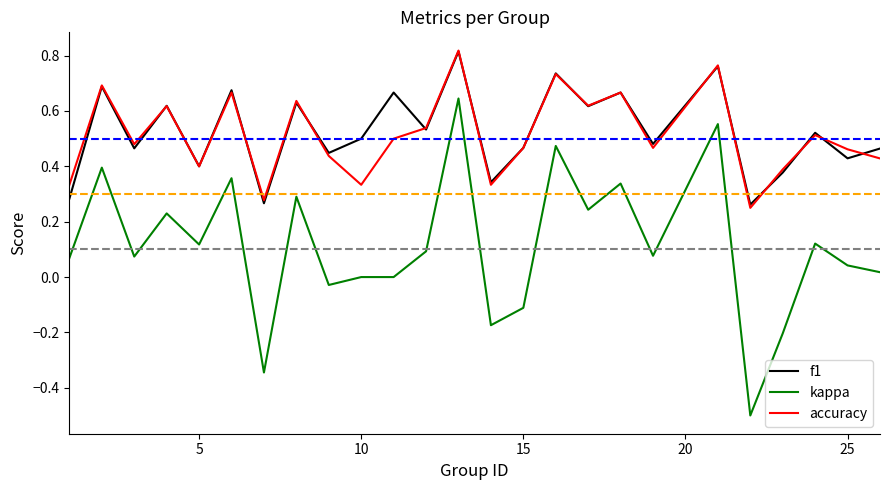

How many lines are shown in the chart?

3